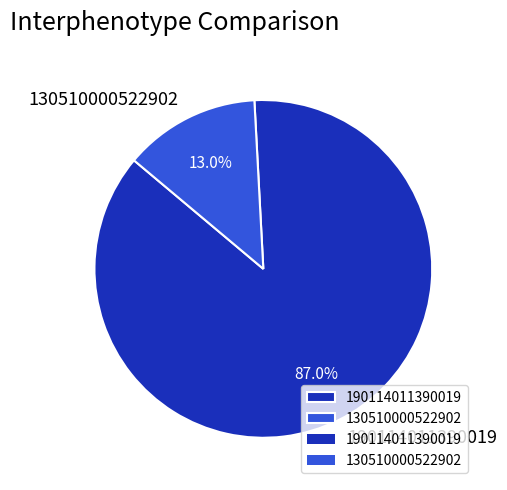

Which slice represents more than half of the pie?

190114011390019